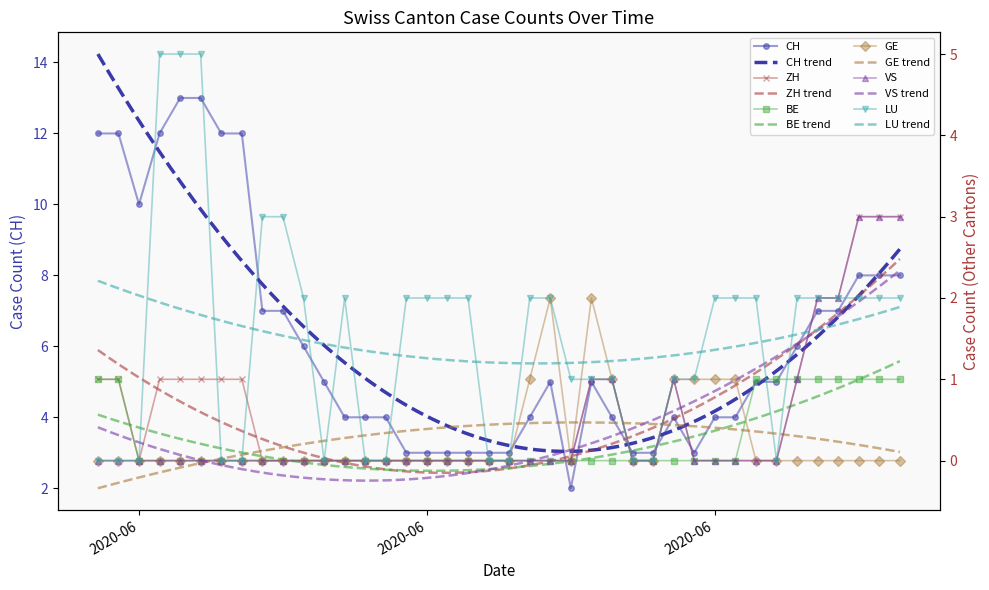

Is it true that LU equals 2 at 2020-06-22?

True